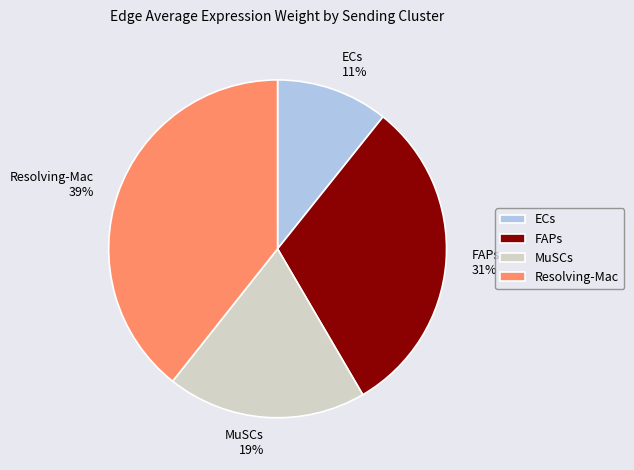

What is the ratio of the value at FAPs to the value at Resolving-Mac?

0.8